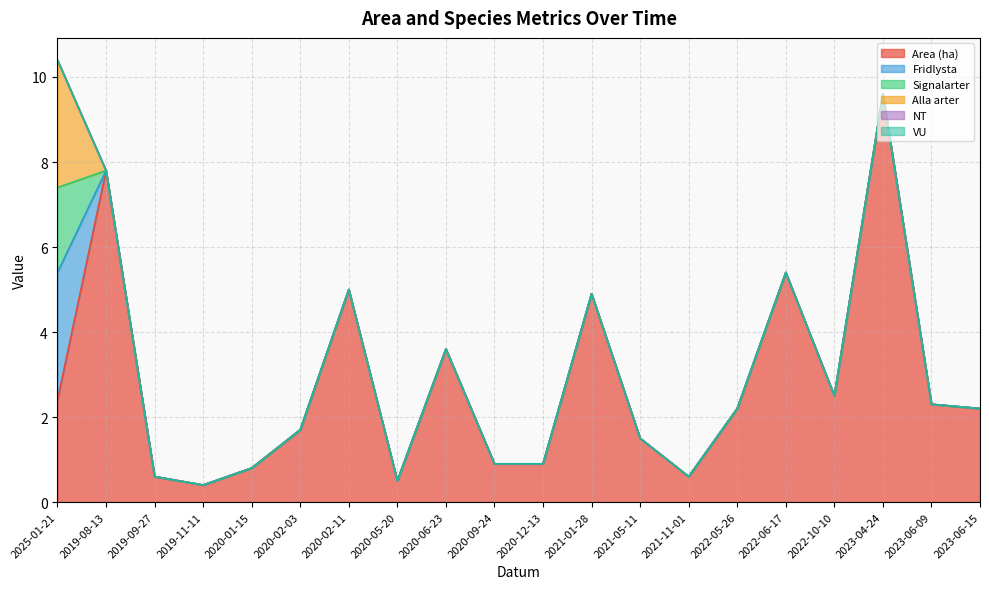

What is the spread (max minus min) of values at 2020-06-23?

3.6